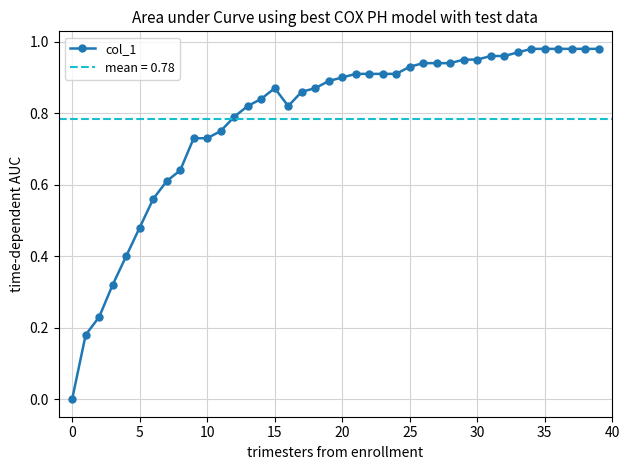

What is the value of the 15th point from the left?

0.8